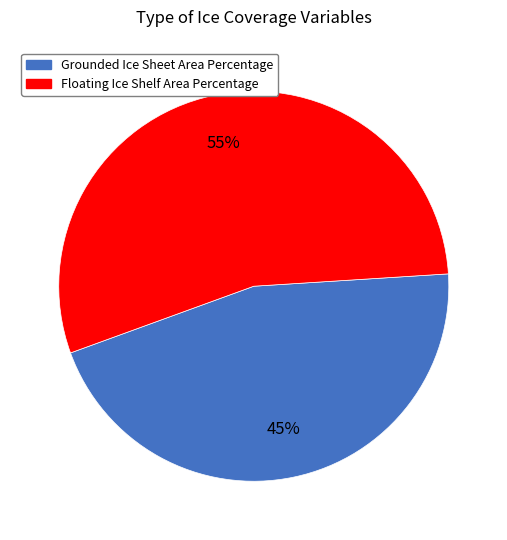

Does any single category account for the majority?

Yes